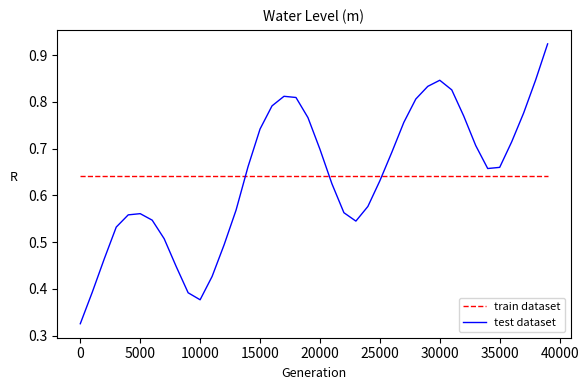

List the series in order of their peak value, highest first.

test dataset, train dataset